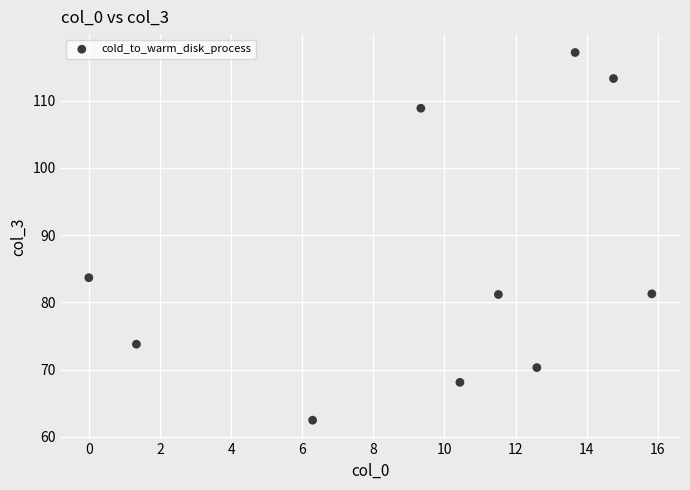

What Y value in the scatter plot is closest to 89?

83.7